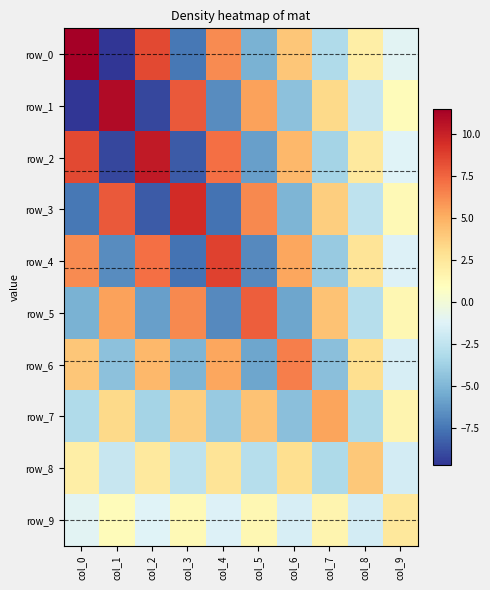

Which category has the highest value across all series?

col_0